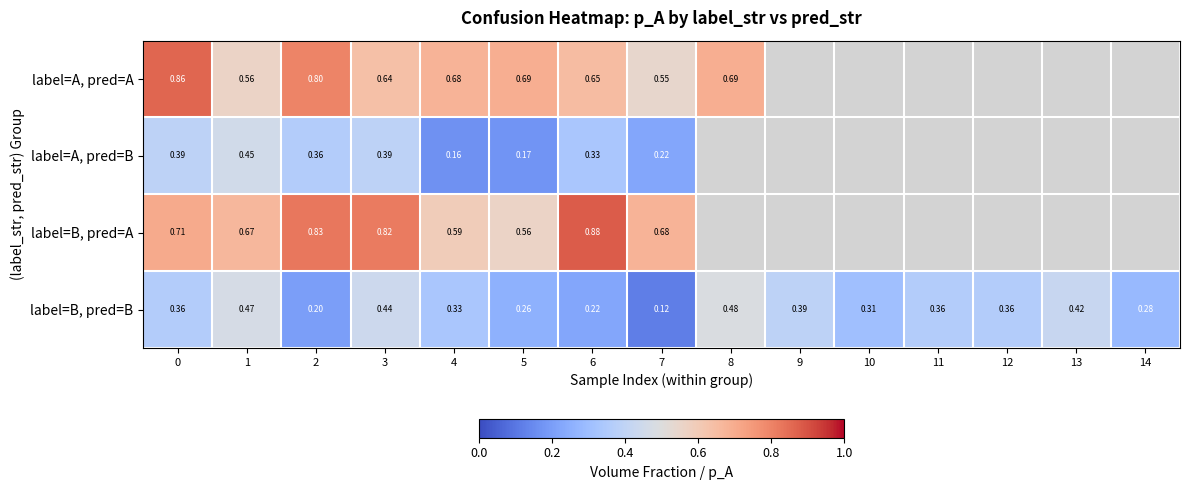

Between 1 and 7, which series saw the biggest shift?

label=B, pred=B